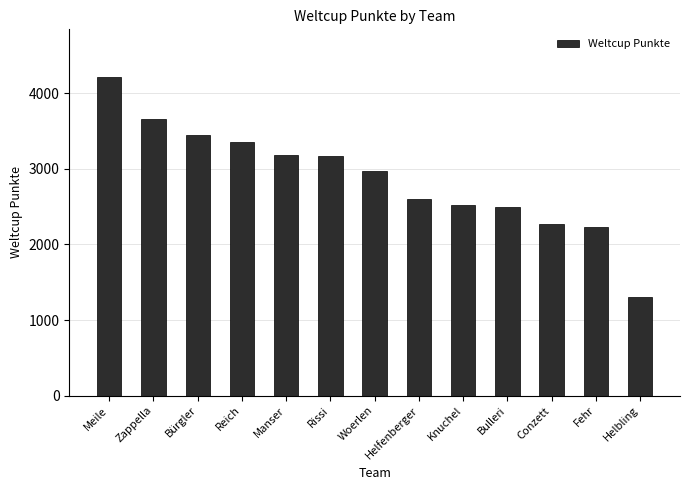

The value at Manser is 1805. True or false?

False